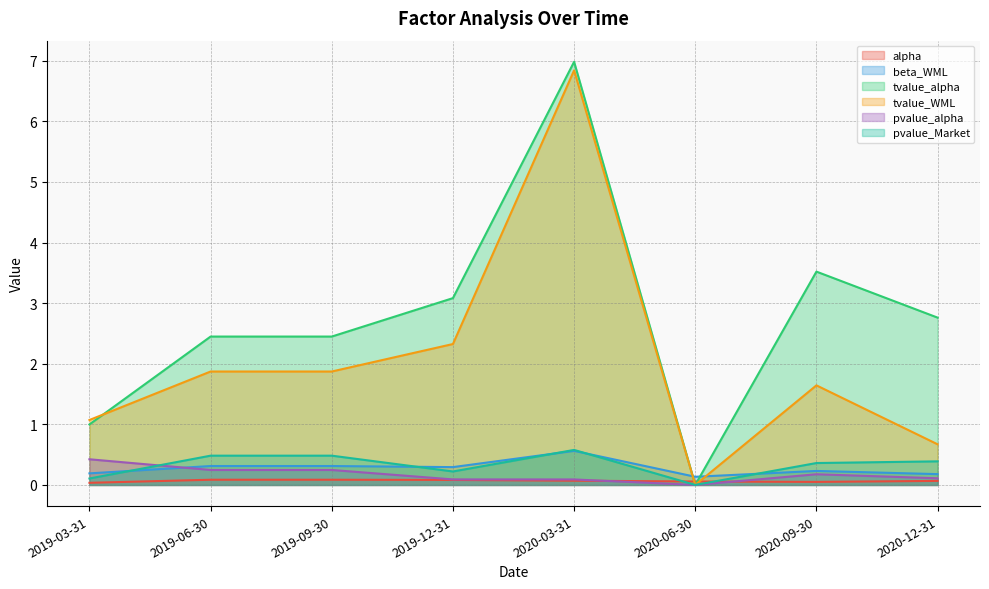

Where is the first local minimum for beta_WML?

2019-12-31